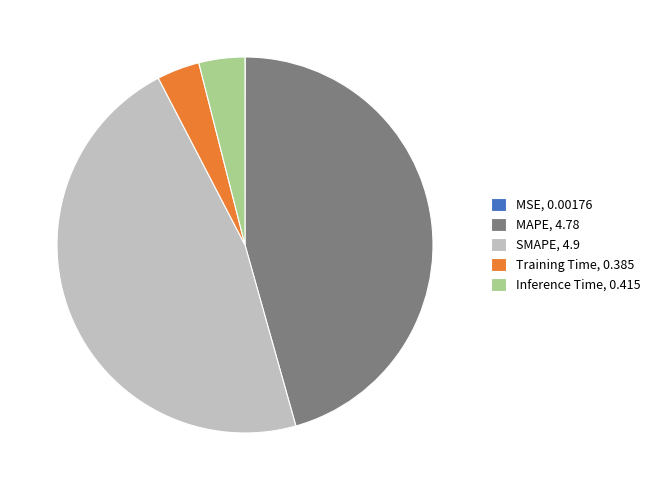

Between MAPE, 4.78 and Inference Time, 0.415, which is larger?

MAPE, 4.78